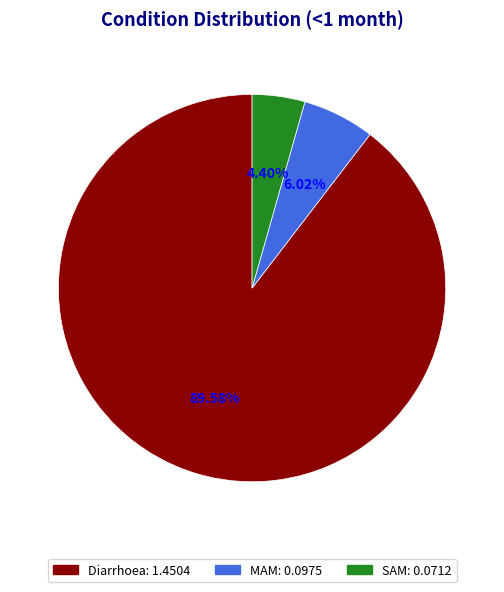

To the nearest percent, what is the difference between the Diarrhoea and SAM slice percentages?

85%